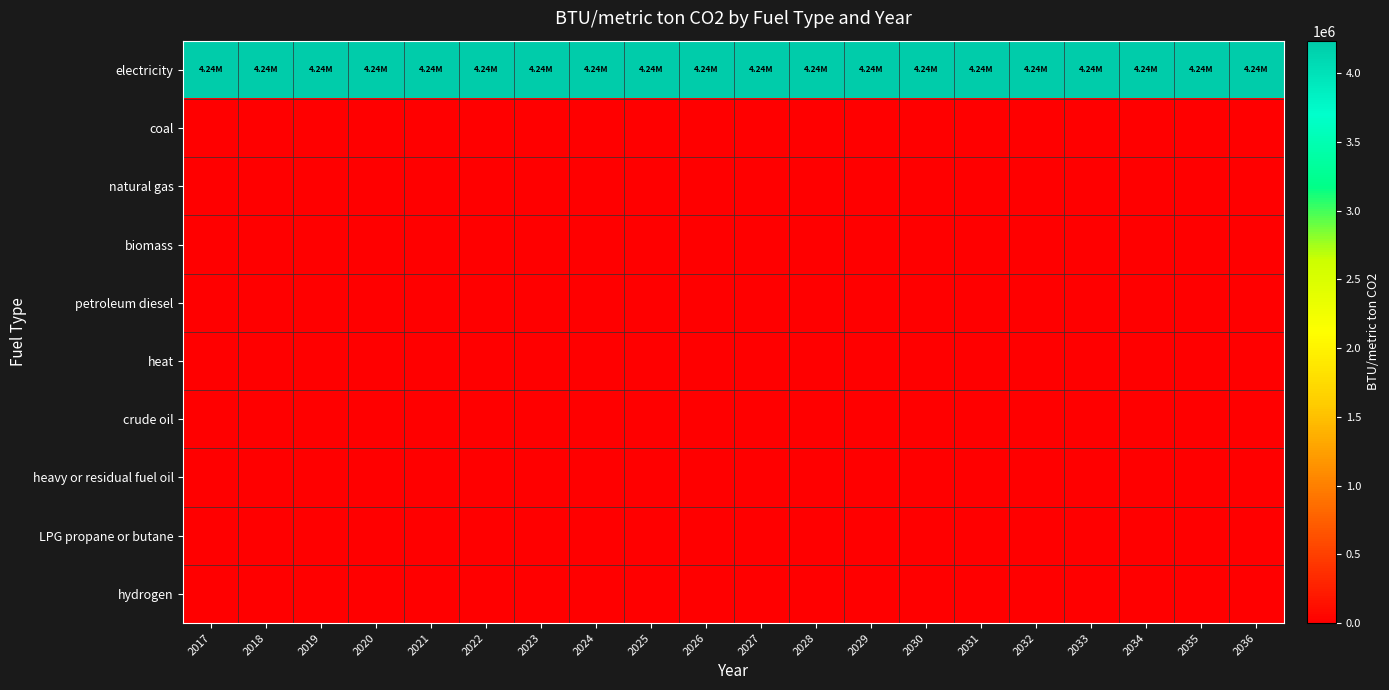

Which has a higher value, 2018 or 2025?

2018